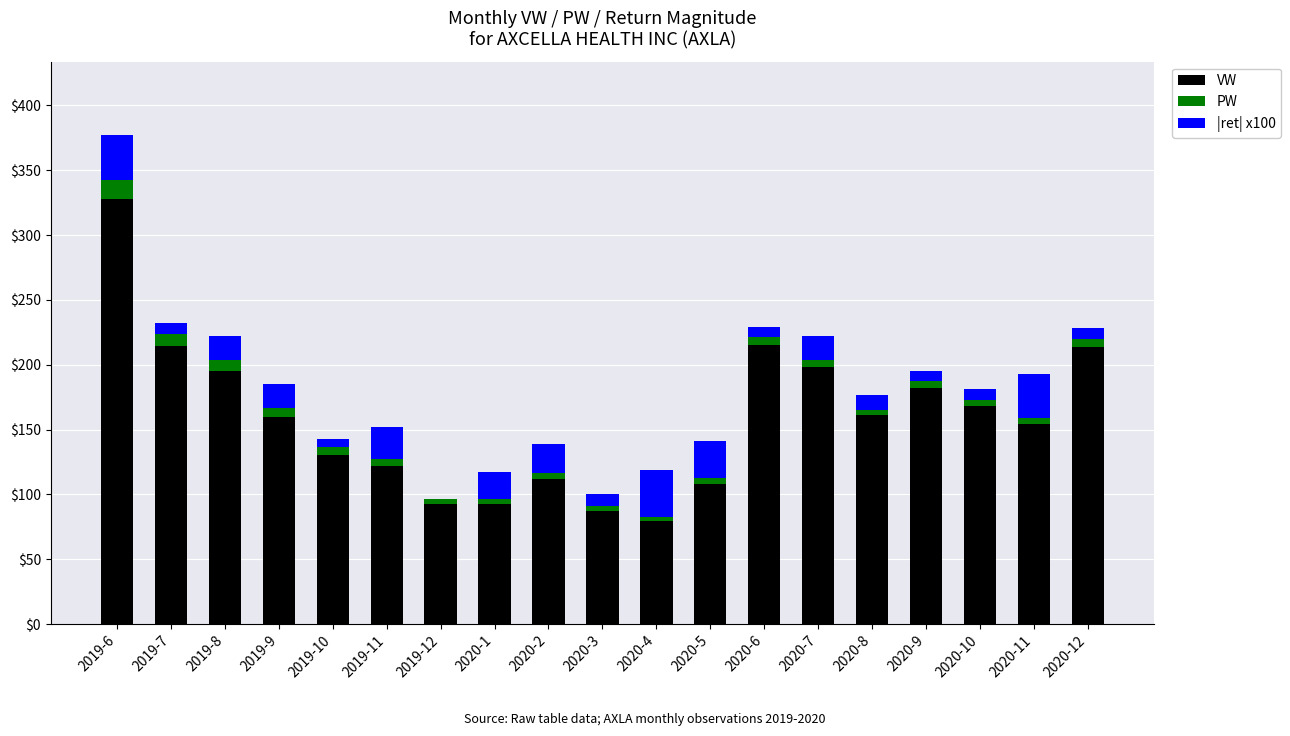

Are the bars grouped side by side (vs. stacked)?

No